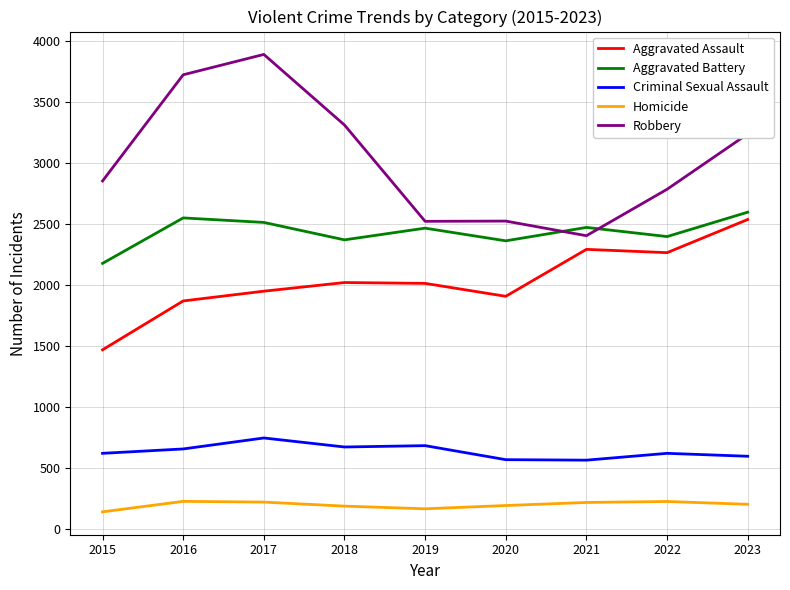

What is the sum of the Homicide values at 2018 and 2021?

398